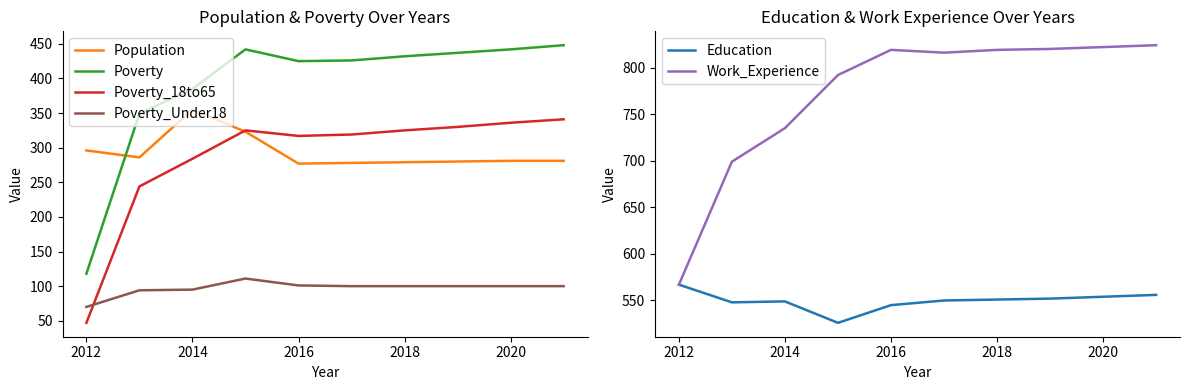

What is the average value of the Education series?

550